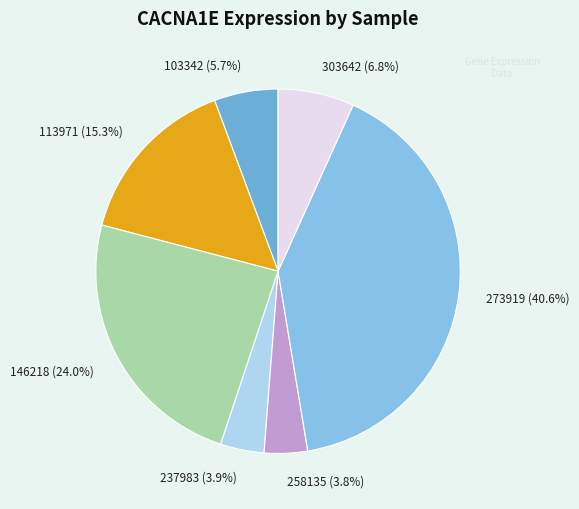

To the nearest percent, what is the average slice percentage?

14%